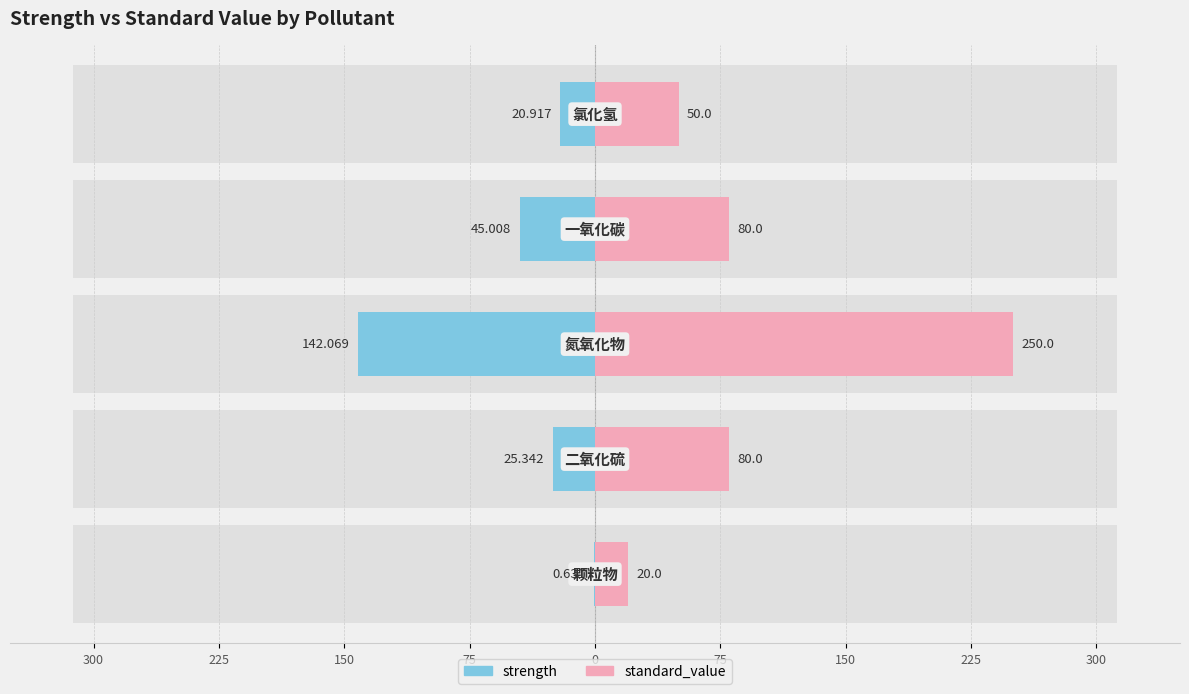

What is the average value of the strength series?

-46.8